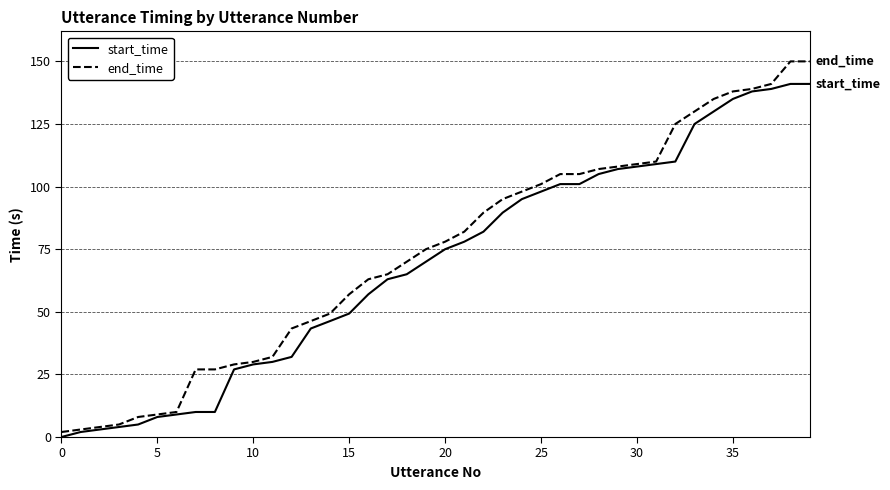

List the series in order of their peak value, highest first.

end_time, start_time